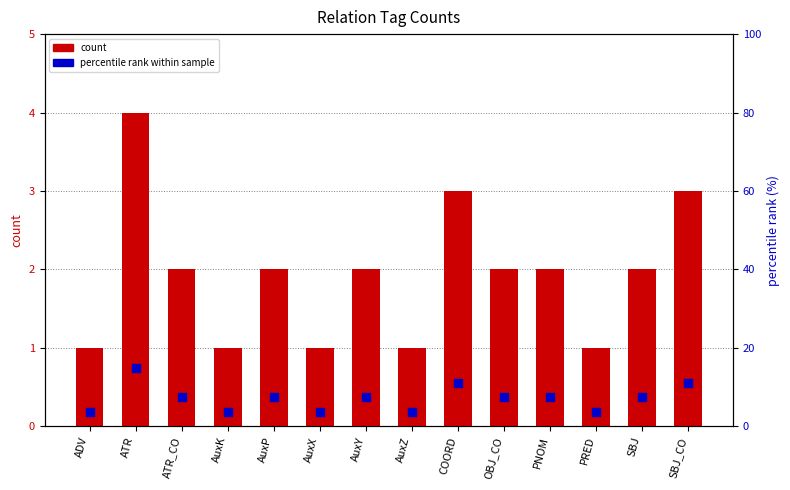

Which series contains the lowest Y value?

count